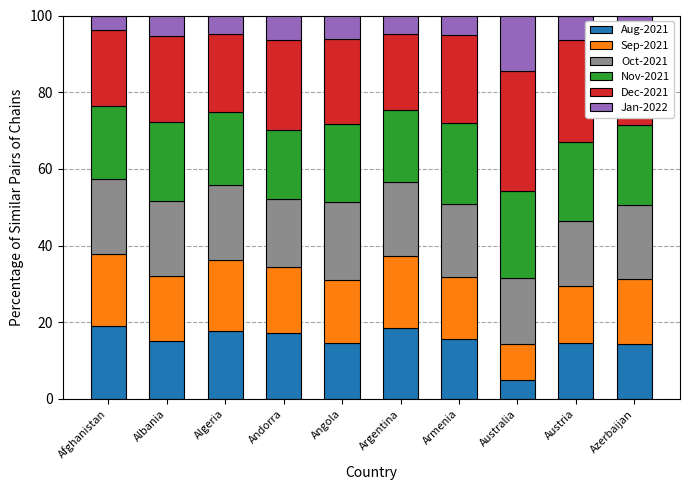

What is the difference between the Aug-2021 values at Austria and Andorra?

2.8